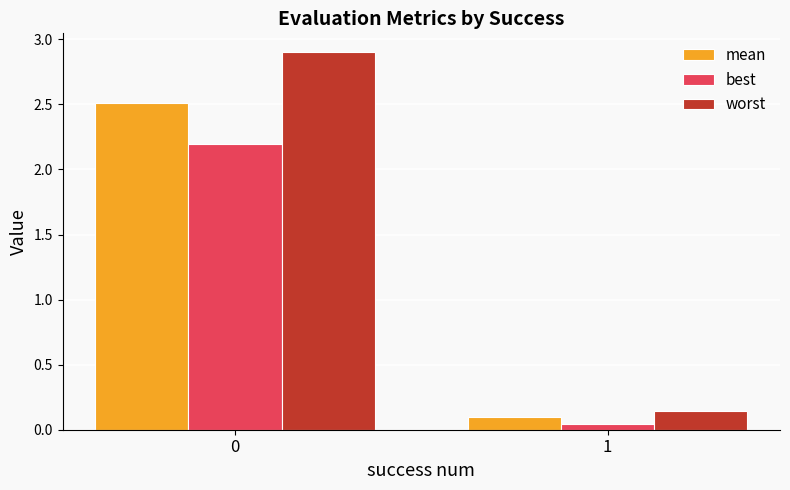

What is the sum of all mean values?

2.6